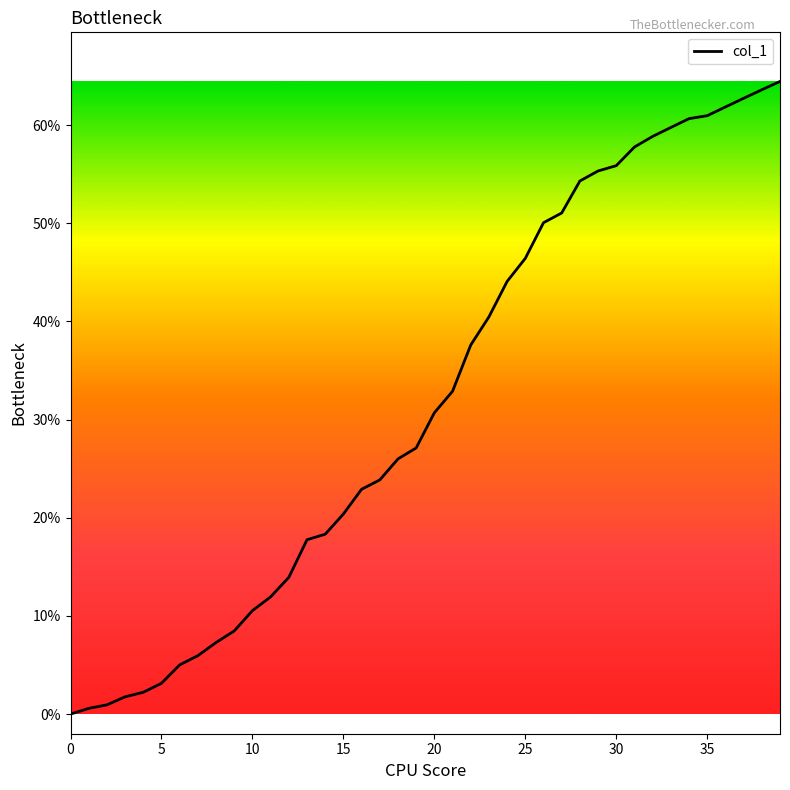

What is the maximum value shown in the chart?

64.4